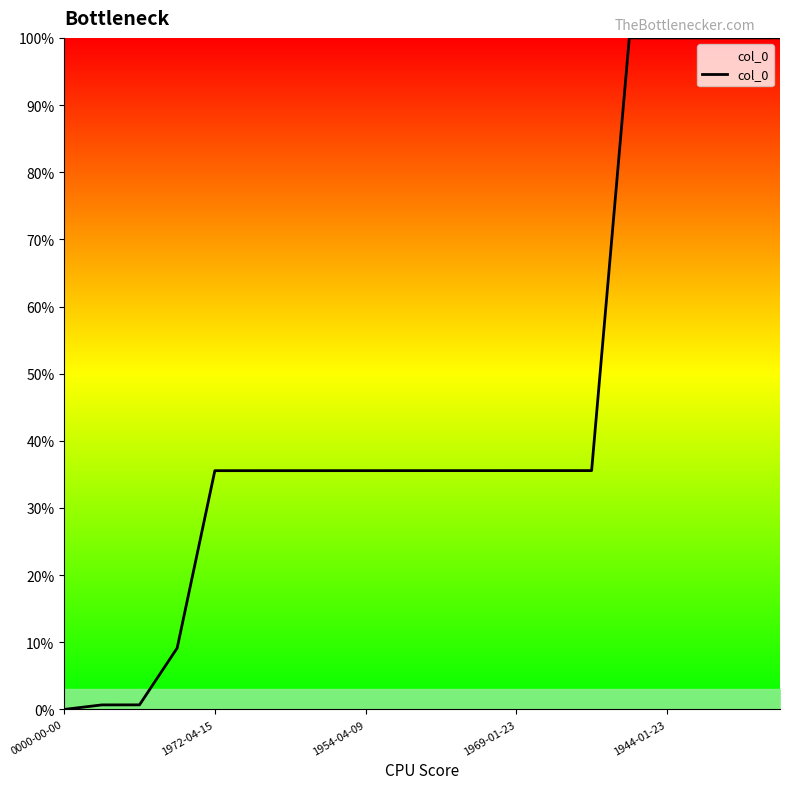

What is the difference between the maximum and minimum values?

100.0